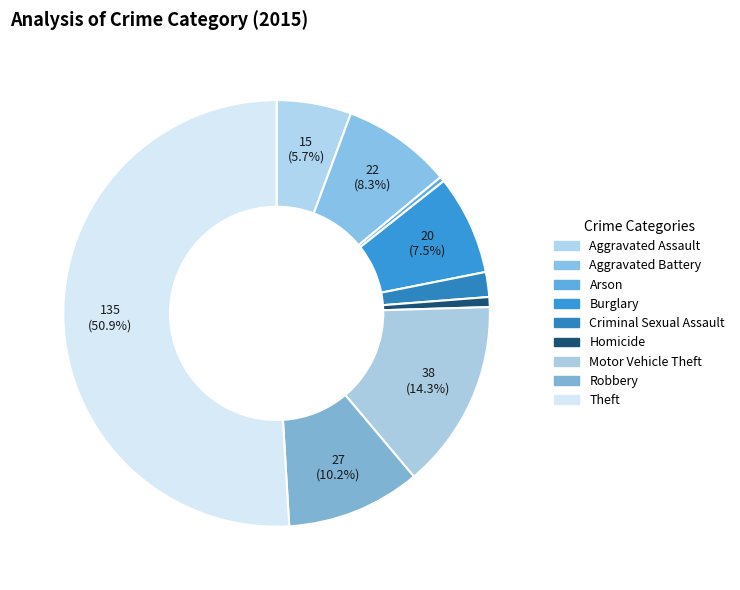

What percentage is the Burglary slice, to the nearest percent?

8%